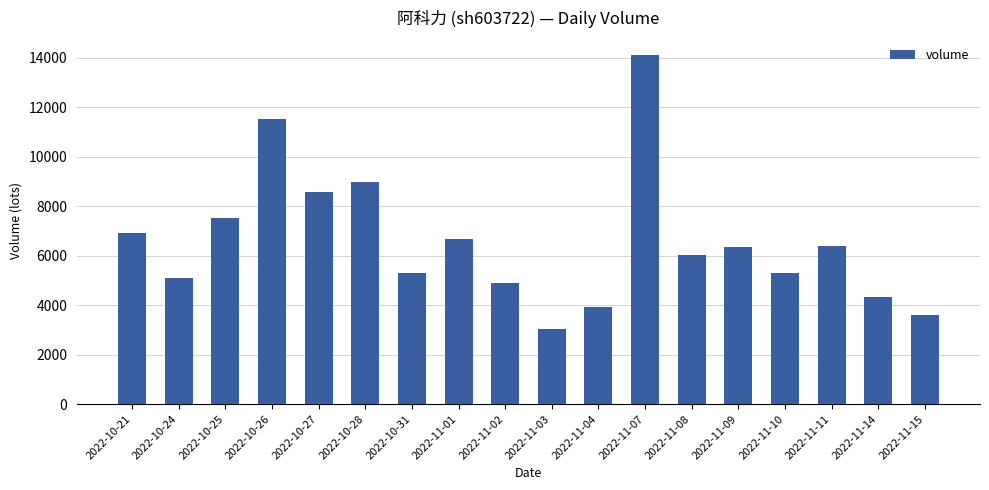

What is the smallest value displayed?

3046